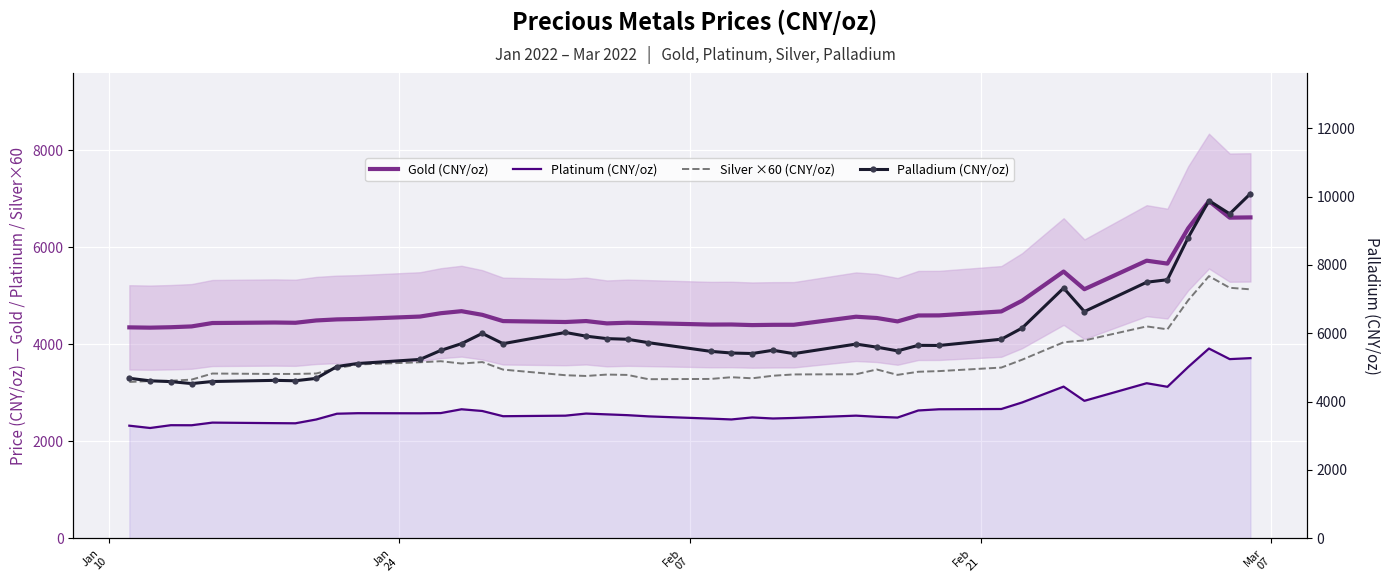

Which series changed the most between Jan
10 and Feb
07?

Palladium (CNY/oz)